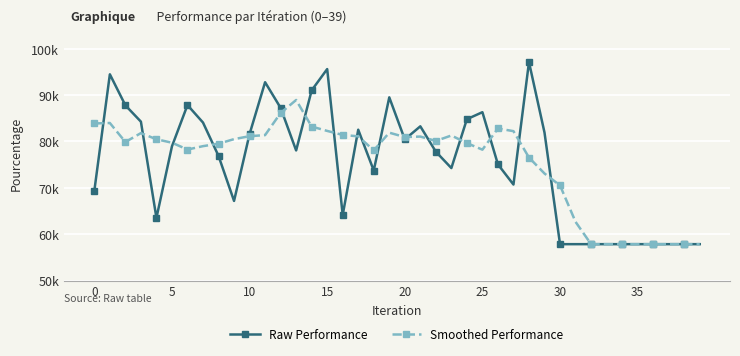

Which series ends up on top after the final intersection of Raw Performance and Smoothed Performance?

Smoothed Performance